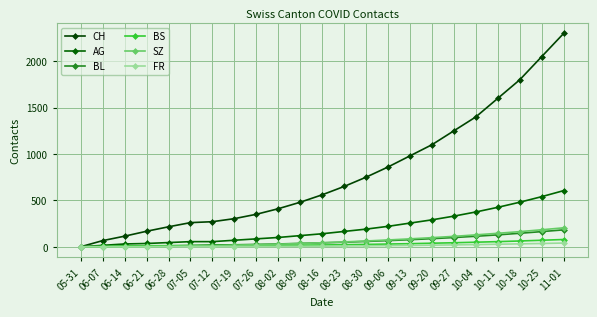

Reading right to left, list all the values displayed in this chart.

CH: 11-01=2300	10-25=2050	10-18=1800	10-11=1600	10-04=1400	09-27=1250	09-20=1100	09-13=980	09-06=860	08-30=750	08-23=650	08-16=560	08-09=480	08-02=410	07-26=350	07-19=303	07-12=270	07-05=260	06-28=215	06-21=167	06-14=114	06-07=66	05-31=0
AG: 11-01=605	10-25=540	10-18=480	10-11=425	10-04=375	09-27=330	09-20=290	09-13=255	09-06=220	08-30=190	08-23=165	08-16=140	08-09=120	08-02=100	07-26=85	07-19=70	07-12=55	07-05=55	06-28=45	06-21=35	06-14=30	06-07=15	05-31=0
BL: 11-01=182	10-25=163	10-18=145	10-11=128	10-04=113	09-27=99	09-20=87	09-13=76	09-06=66	08-30=57	08-23=49	08-16=42	08-09=36	08-02=30	07-26=25	07-19=21	07-12=19	07-05=14	06-28=10	06-21=8	06-14=6	06-07=2	05-31=0
BS: 11-01=78	10-25=70	10-18=62	10-11=55	10-04=49	09-27=43	09-20=38	09-13=33	09-06=29	08-30=25	08-23=22	08-16=19	08-09=17	08-02=15	07-26=14	07-19=13	07-12=12	07-05=12	06-28=11	06-21=11	06-14=9	06-07=3	05-31=0
SZ: 11-01=204	10-25=183	10-18=163	10-11=145	10-04=128	09-27=112	09-20=98	09-13=85	09-06=73	08-30=62	08-23=52	08-16=43	08-09=35	08-02=28	07-26=22	07-19=17	07-12=9	07-05=9	06-28=1	06-21=1	06-14=0	06-07=0	05-31=0
FR: 11-01=40	10-25=35	10-18=31	10-11=27	10-04=23	09-27=20	09-20=17	09-13=14	09-06=12	08-30=10	08-23=8	08-16=6	08-09=5	08-02=4	07-26=3	07-19=2	07-12=2	07-05=2	06-28=2	06-21=1	06-14=0	06-07=0	05-31=0